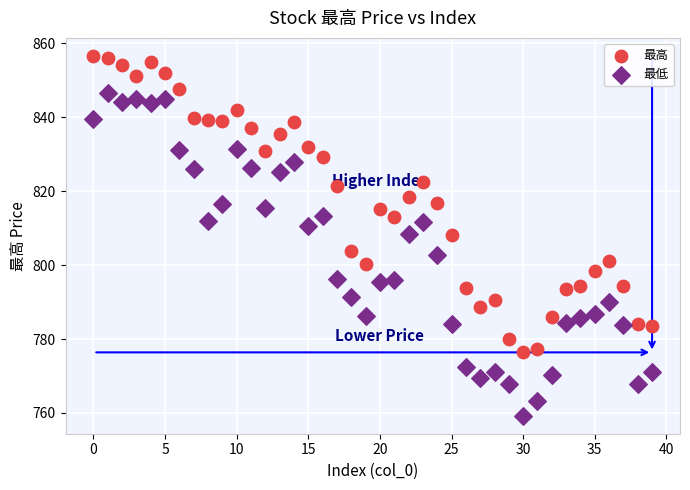

Which series reaches the minimum Y coordinate?

最低